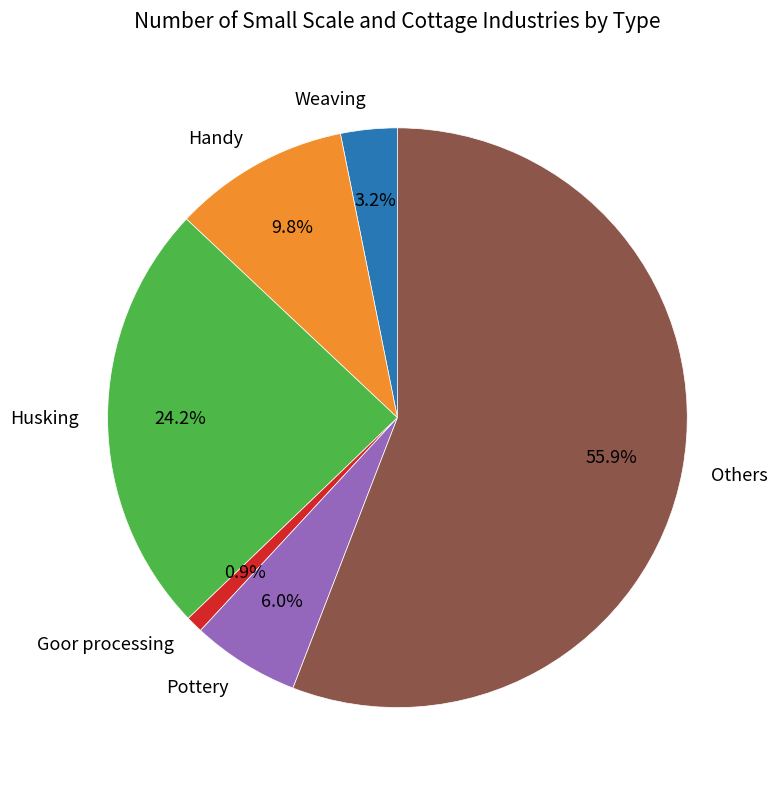

Approximately how many times larger is the value at Weaving compared to Goor processing?

3.3